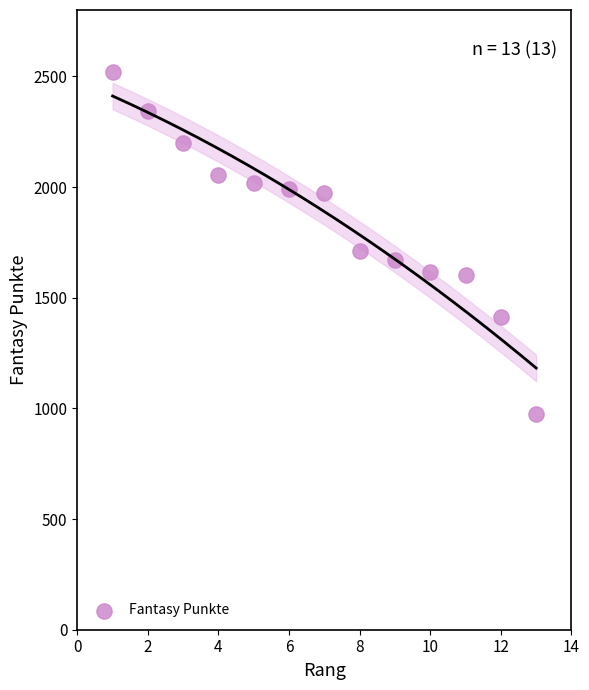

What Y value in the scatter plot is closest to 1748?

1712